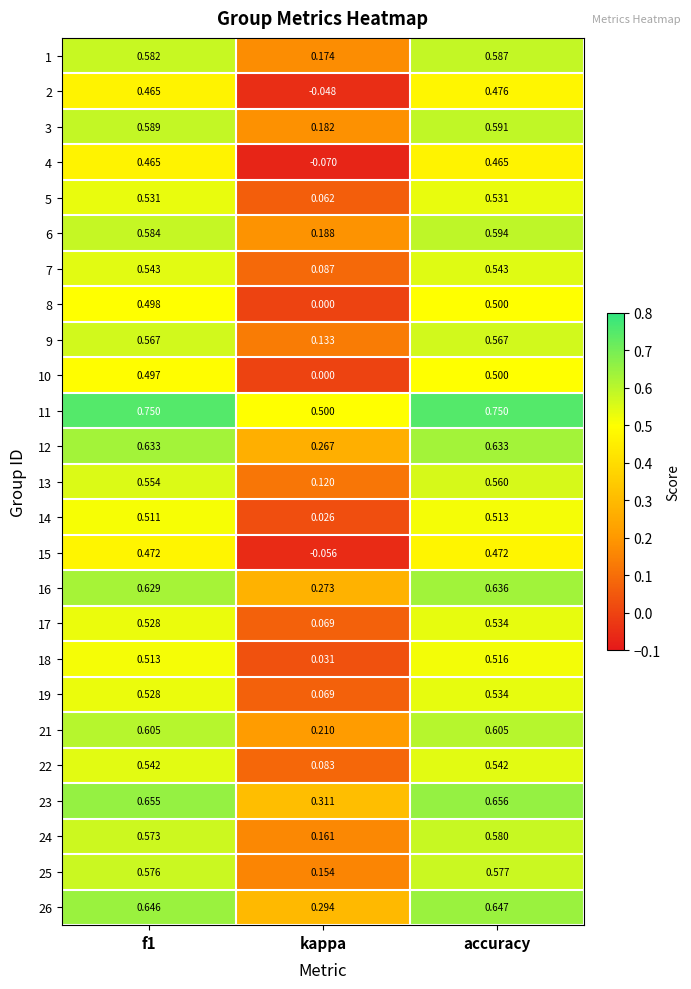

Which category has the lowest value in the 10 series?

kappa